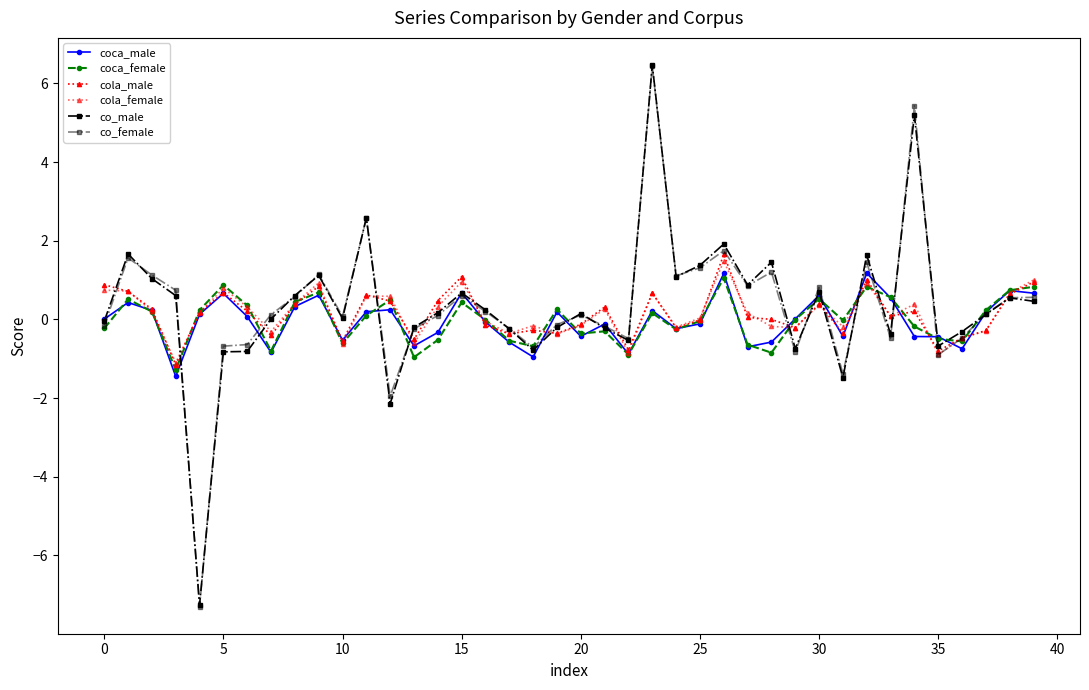

Which series has the largest range (max minus min)?

co_female